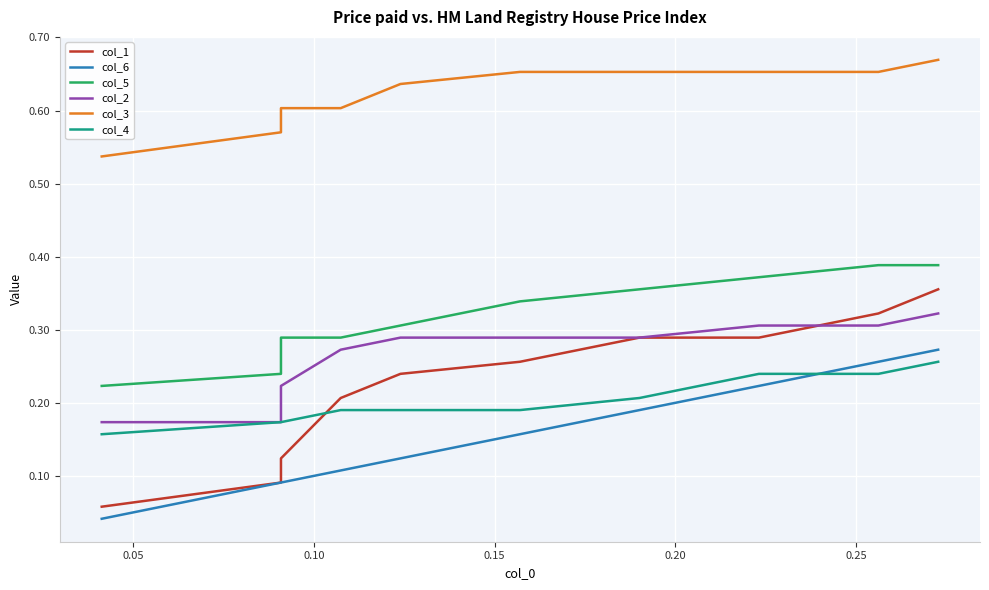

Which series has the largest total across all categories?

col_3